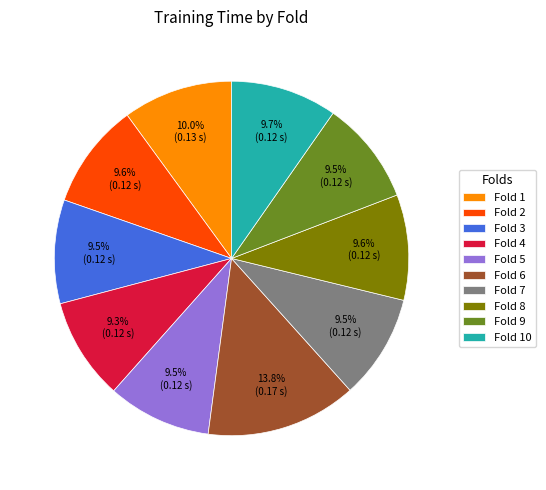

What percentage is the Fold 6 slice, to the nearest percent?

14%